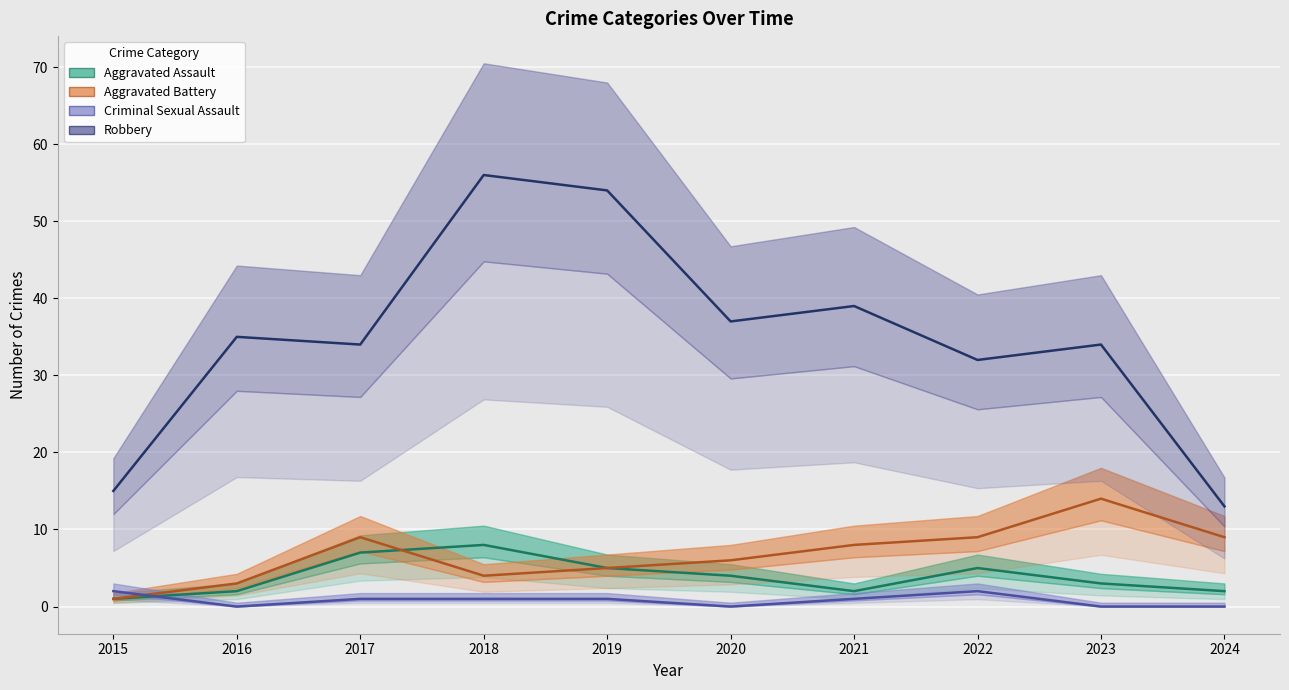

Where is Robbery nearest to the value 34?

2017